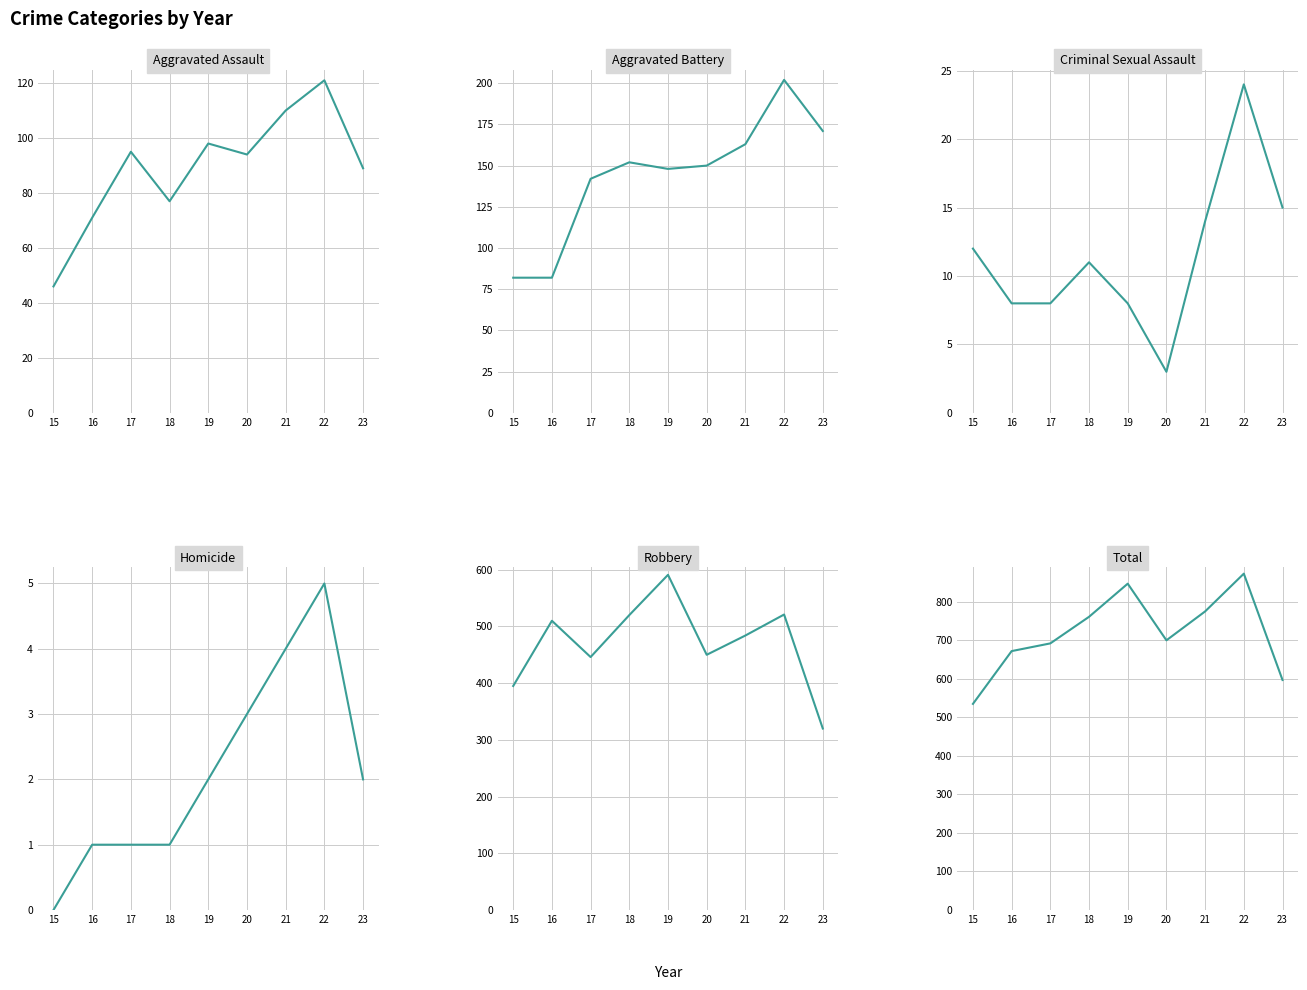

Which has a higher value, 23 or 19?

19